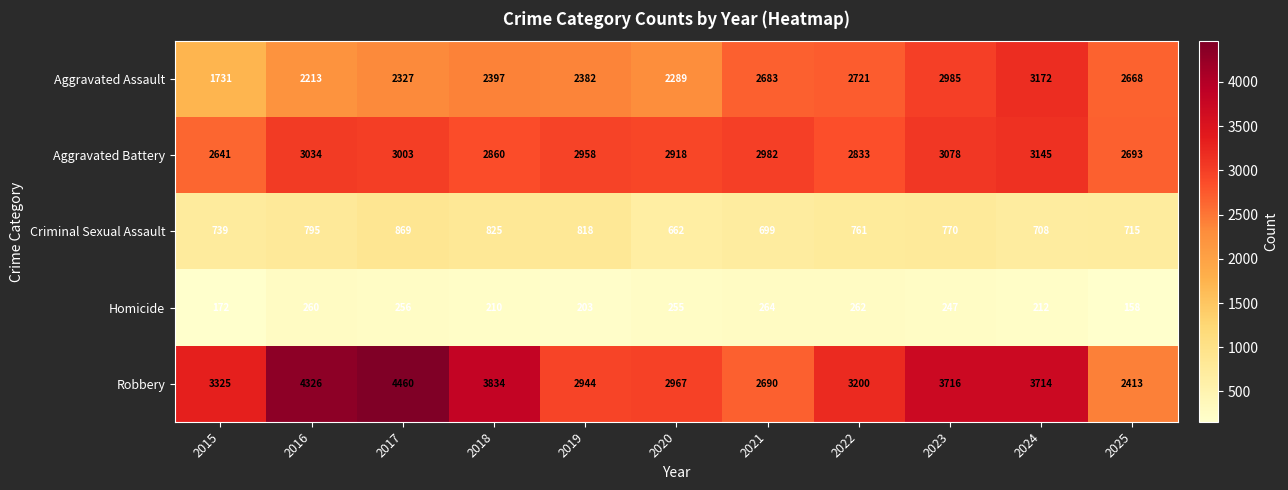

What is the total value across all series at 2016?

10628